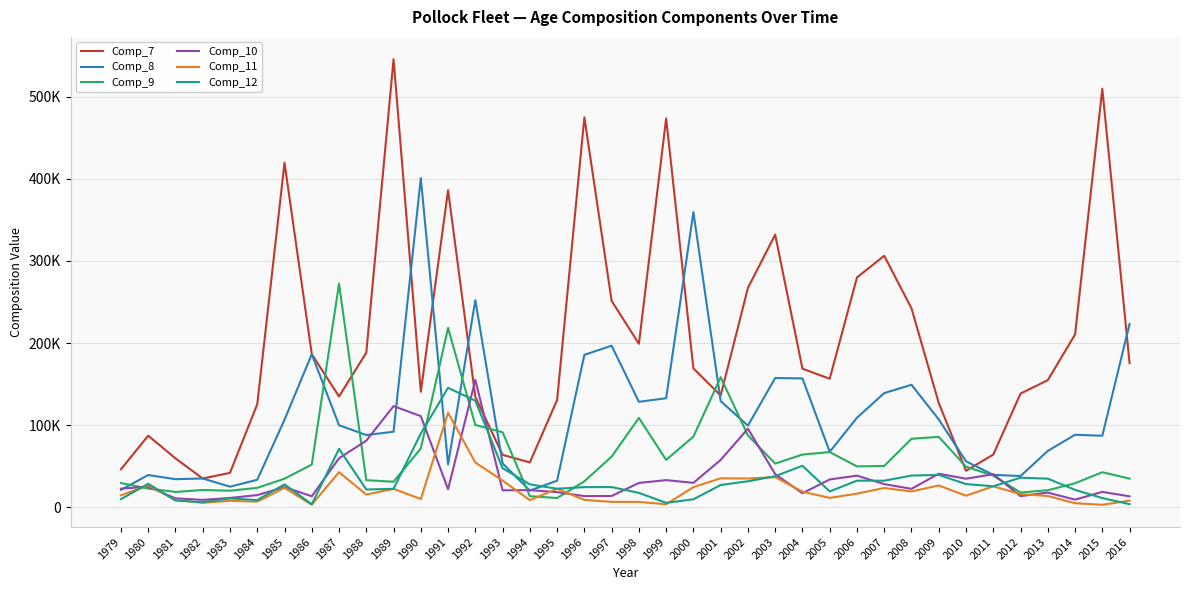

What are all the series names shown in the legend?

Comp_7, Comp_8, Comp_9, Comp_10, Comp_11, Comp_12